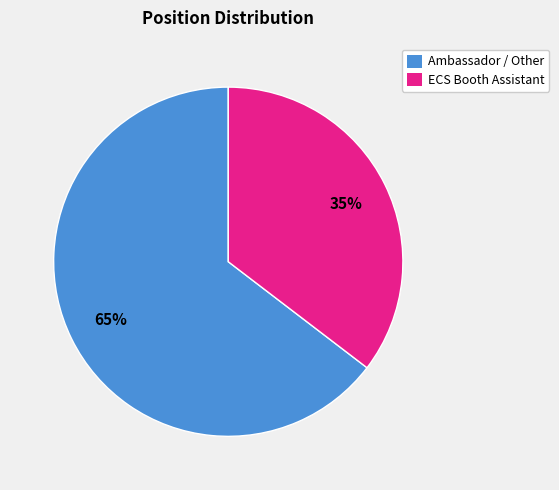

Rank the categories by value from lowest to highest.

ECS Booth Assistant, Ambassador / Other